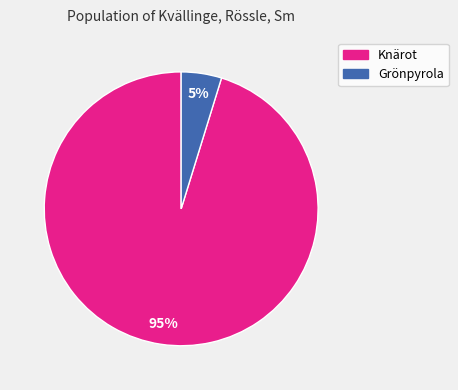

To the nearest percent, what is the average slice percentage?

50%